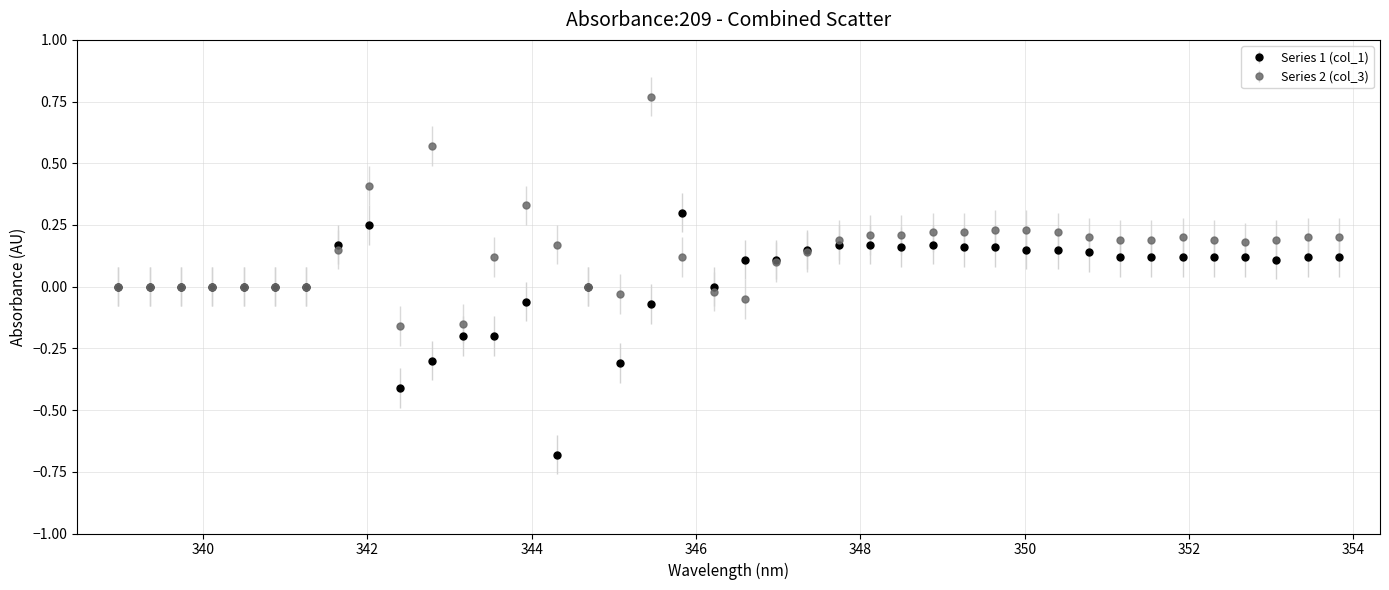

Rank the series by their average value, from highest to lowest.

Series 2 (col_3), Series 1 (col_1)